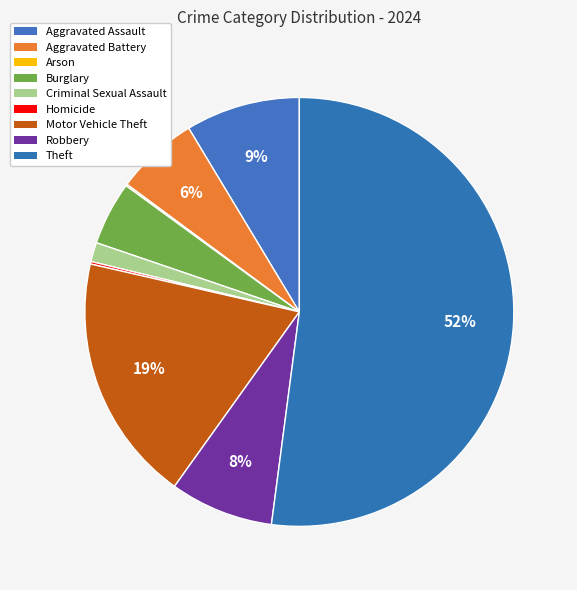

To the nearest percent, what percentage of the pie is Robbery?

8%